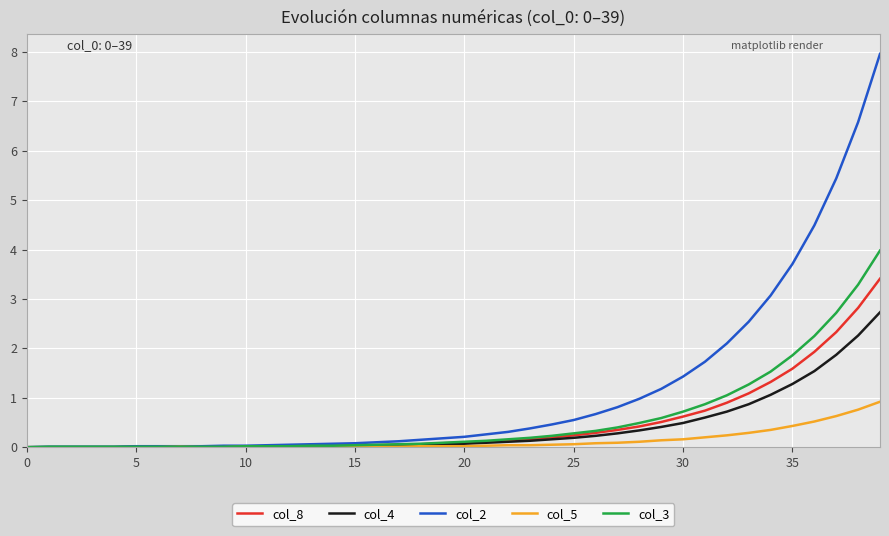

Which series has the largest total across all categories?

col_2